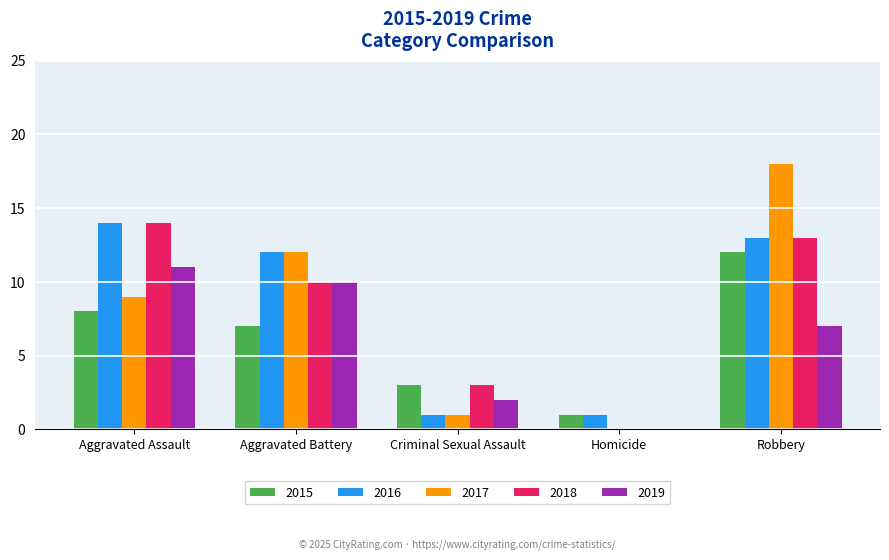

How many data points does each series have?

5